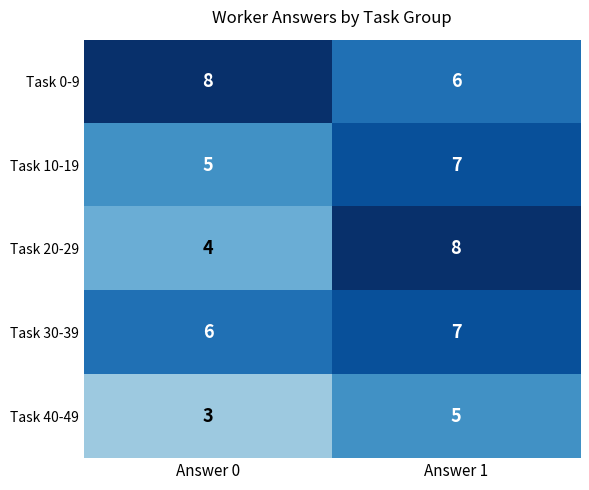

What is the difference between the highest and lowest values at Answer 0?

5